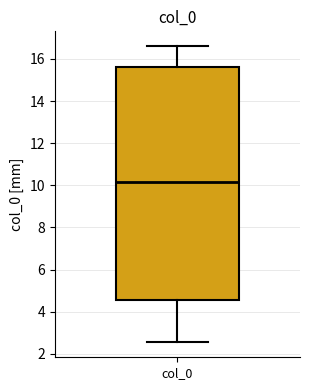

Transcribe this box plot: give where the median line is, the range the box spans, and where the two whiskers end, as read against the y-axis. The values are not printed on the chart, so give them approximately, as read against the axis.

median 10.2, box 4.6 to 15.6, whiskers 2.6 to 16.6